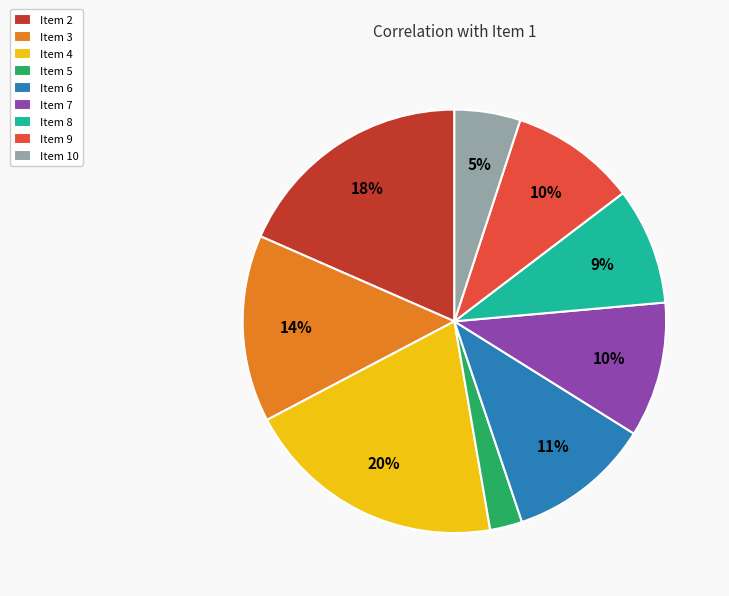

What percentage is the Item 3 slice, to the nearest percent?

14%